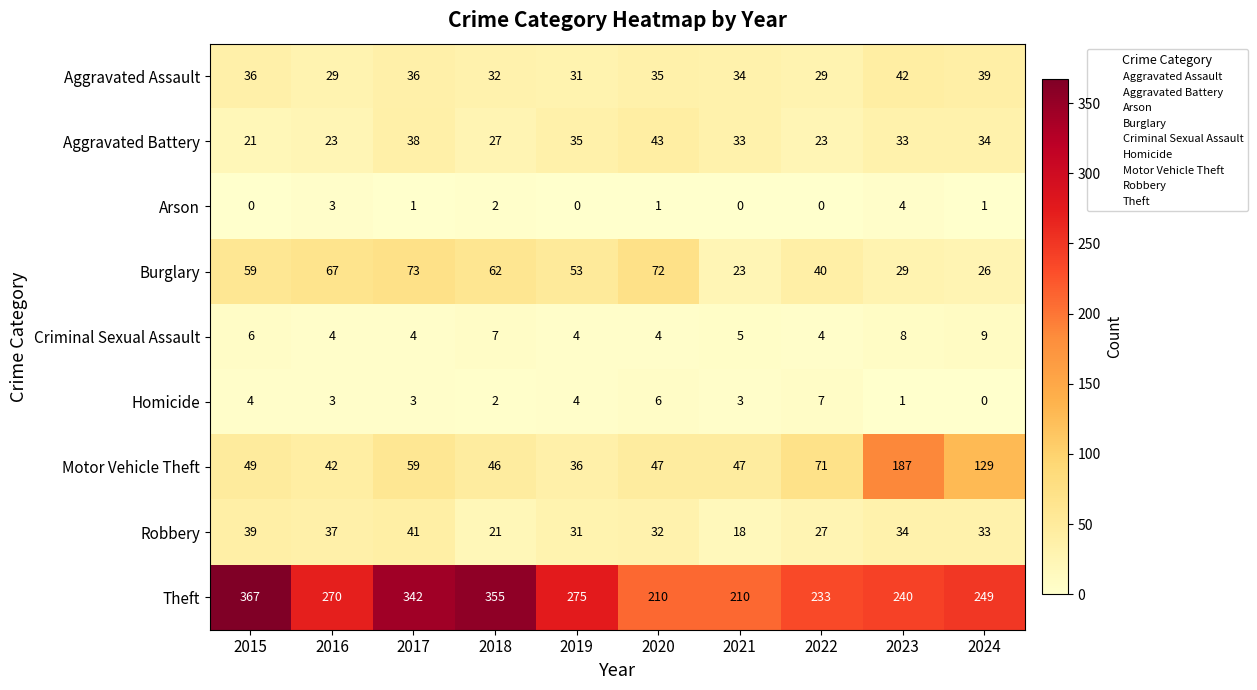

Rank the series by their maximum value, from highest to lowest.

Theft, Motor Vehicle Theft, Burglary, Aggravated Battery, Aggravated Assault, Robbery, Criminal Sexual Assault, Homicide, Arson